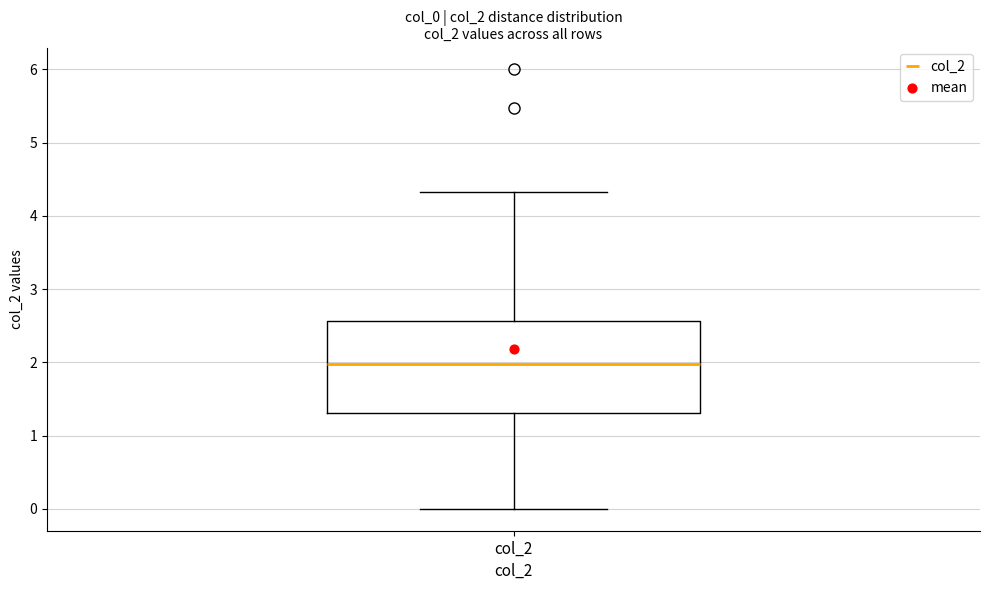

Read this box plot against the y-axis: the position of the median line, the range covered by the box, and the ends of both whiskers. The values are not printed on the chart, so give them approximately, as read against the axis.

median 2.0, box 1.3 to 2.6, whiskers 0.0 to 4.3